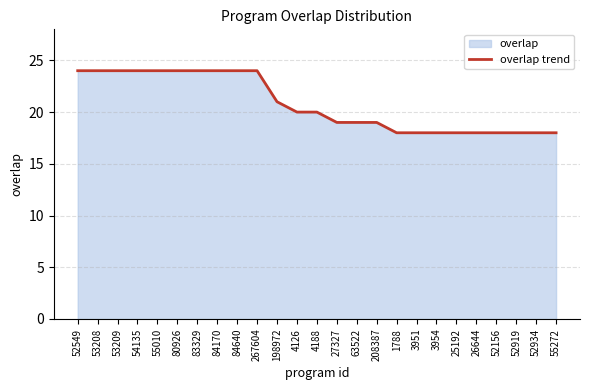

What is the sum of the values at 84170 and 53208?

48